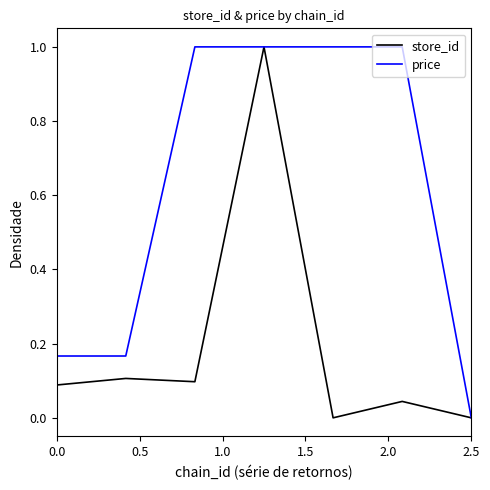

Which series has the largest total across all categories?

price